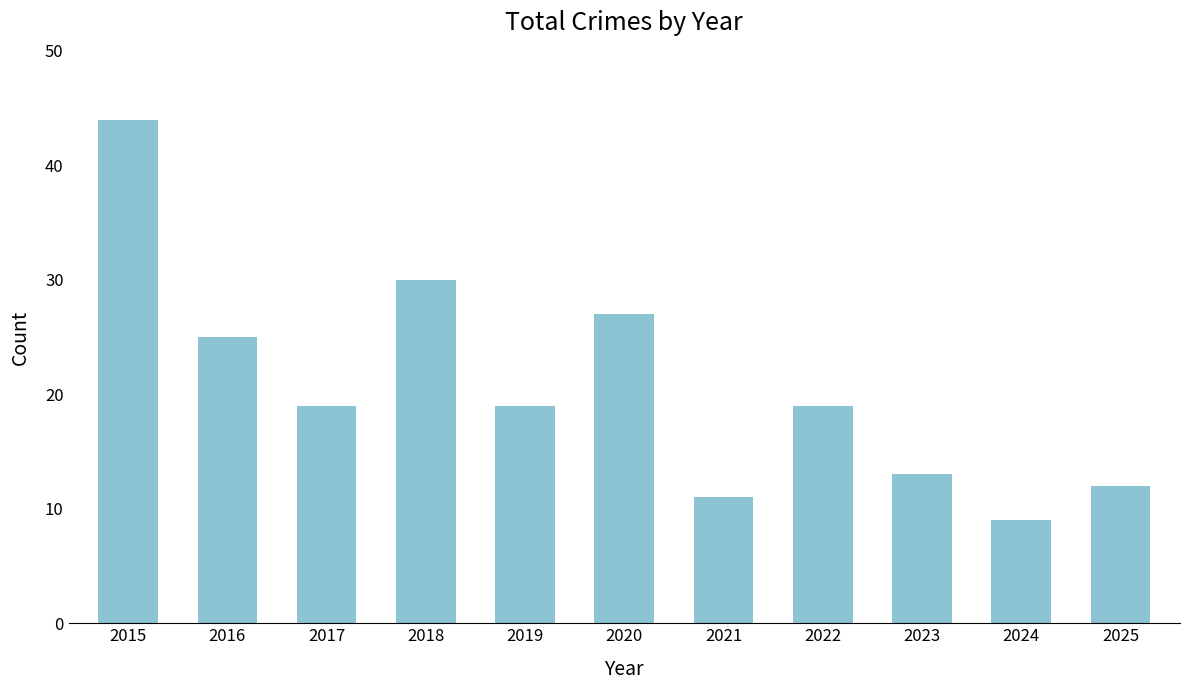

What is the value of the 2nd bar from the left?

25